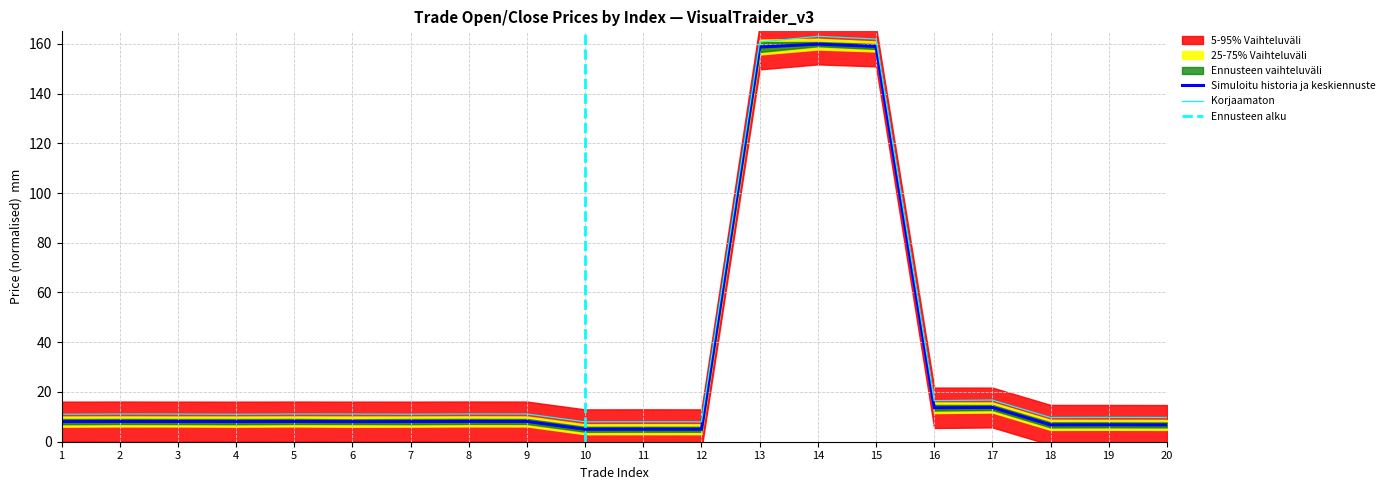

At which label is close_price closest to 82?

17